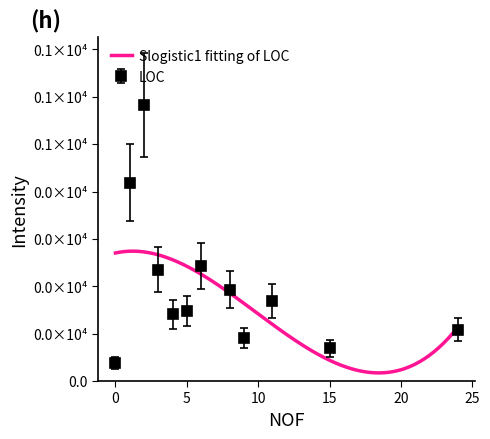

What is the total value across all series at 9?

106.8